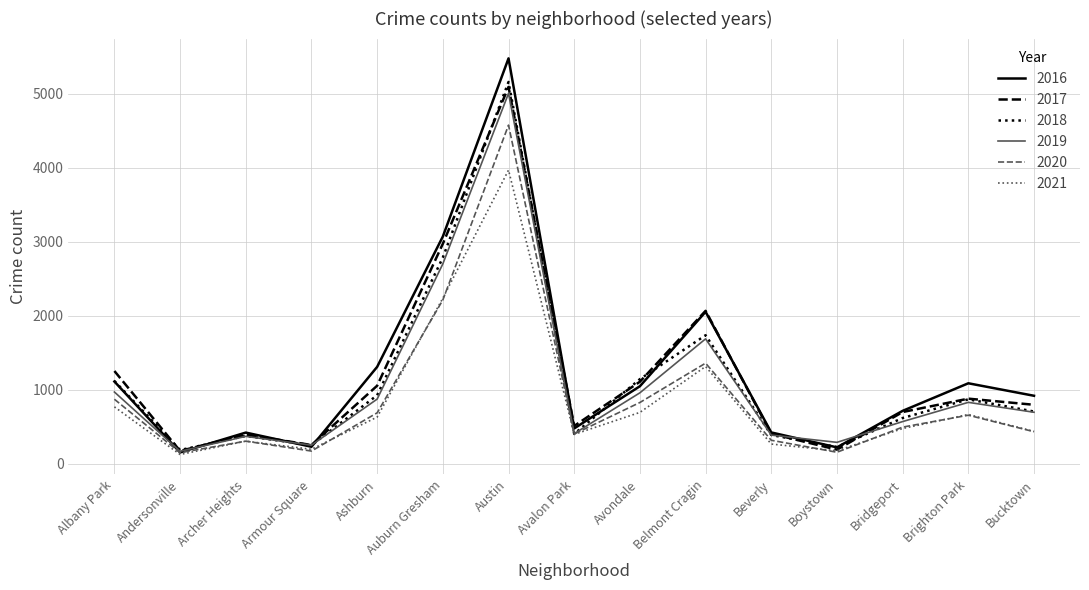

How many categories are shown in the chart?

15